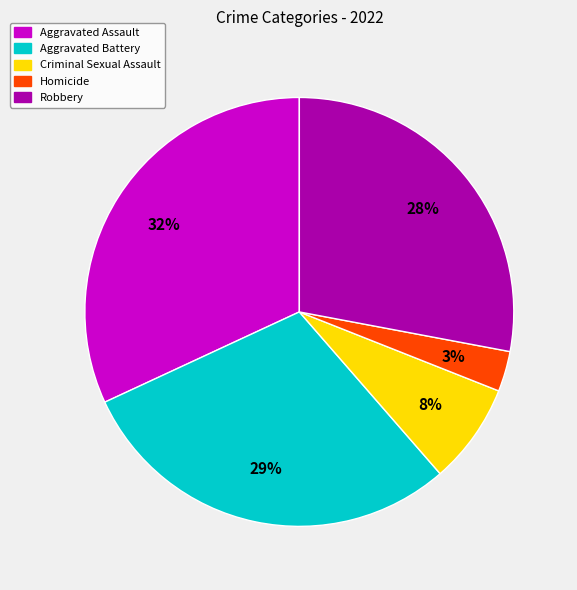

True or false: Aggravated Battery accounts for 20% of the total.

False